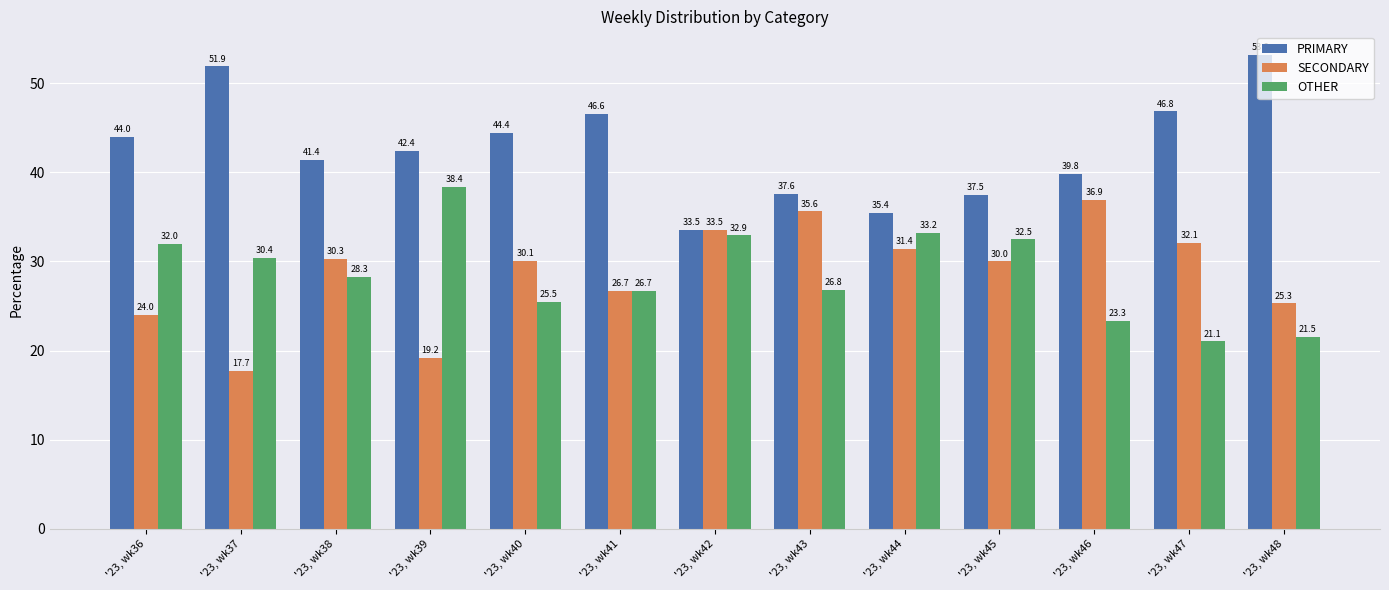

What is the difference between the maximum and minimum values in the PRIMARY series?

19.6